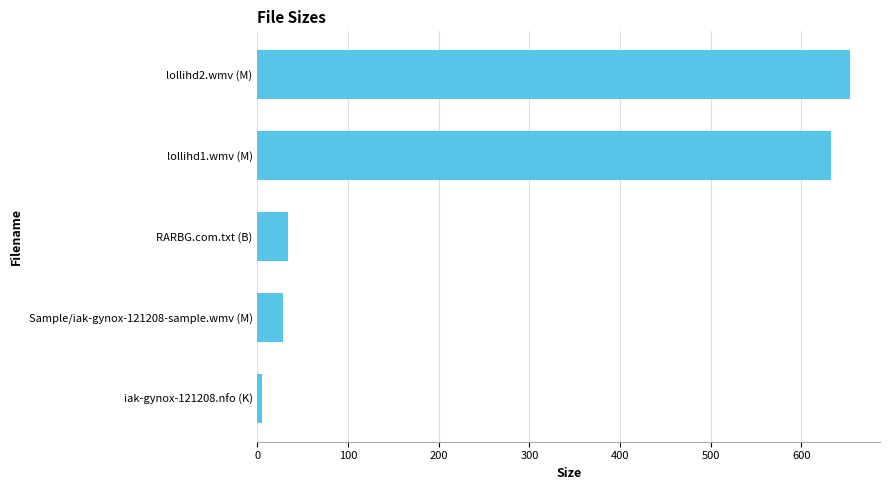

What is the sum of all values?

1354.6